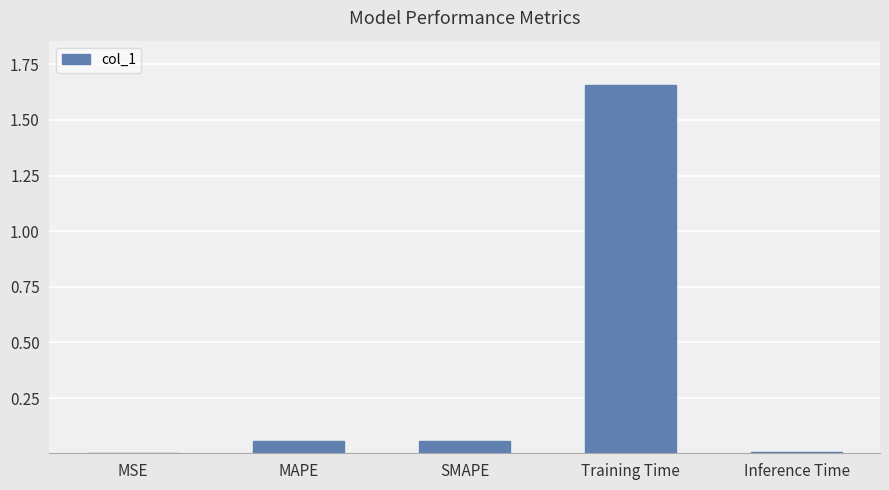

Which label corresponds to the largest value in the chart?

Training Time